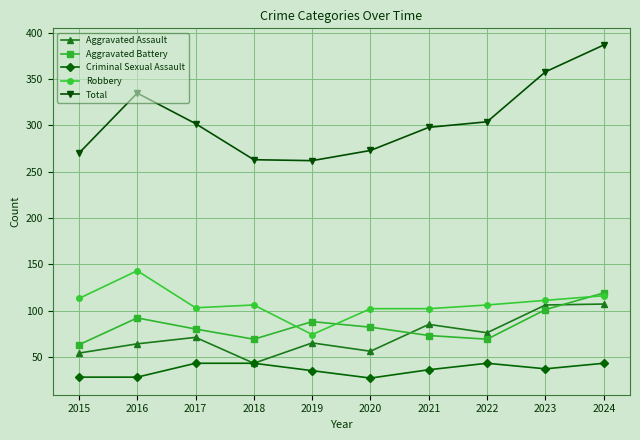

What are all the series names shown in the legend?

Aggravated Assault, Aggravated Battery, Criminal Sexual Assault, Robbery, Total